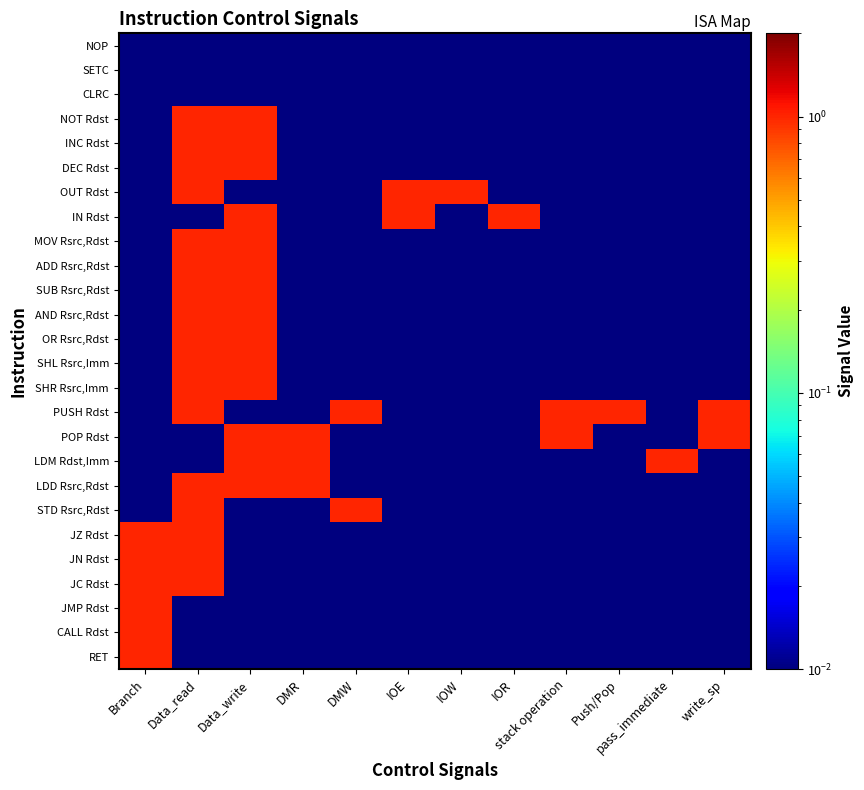

At which category is the sum across all series the highest?

Data_read